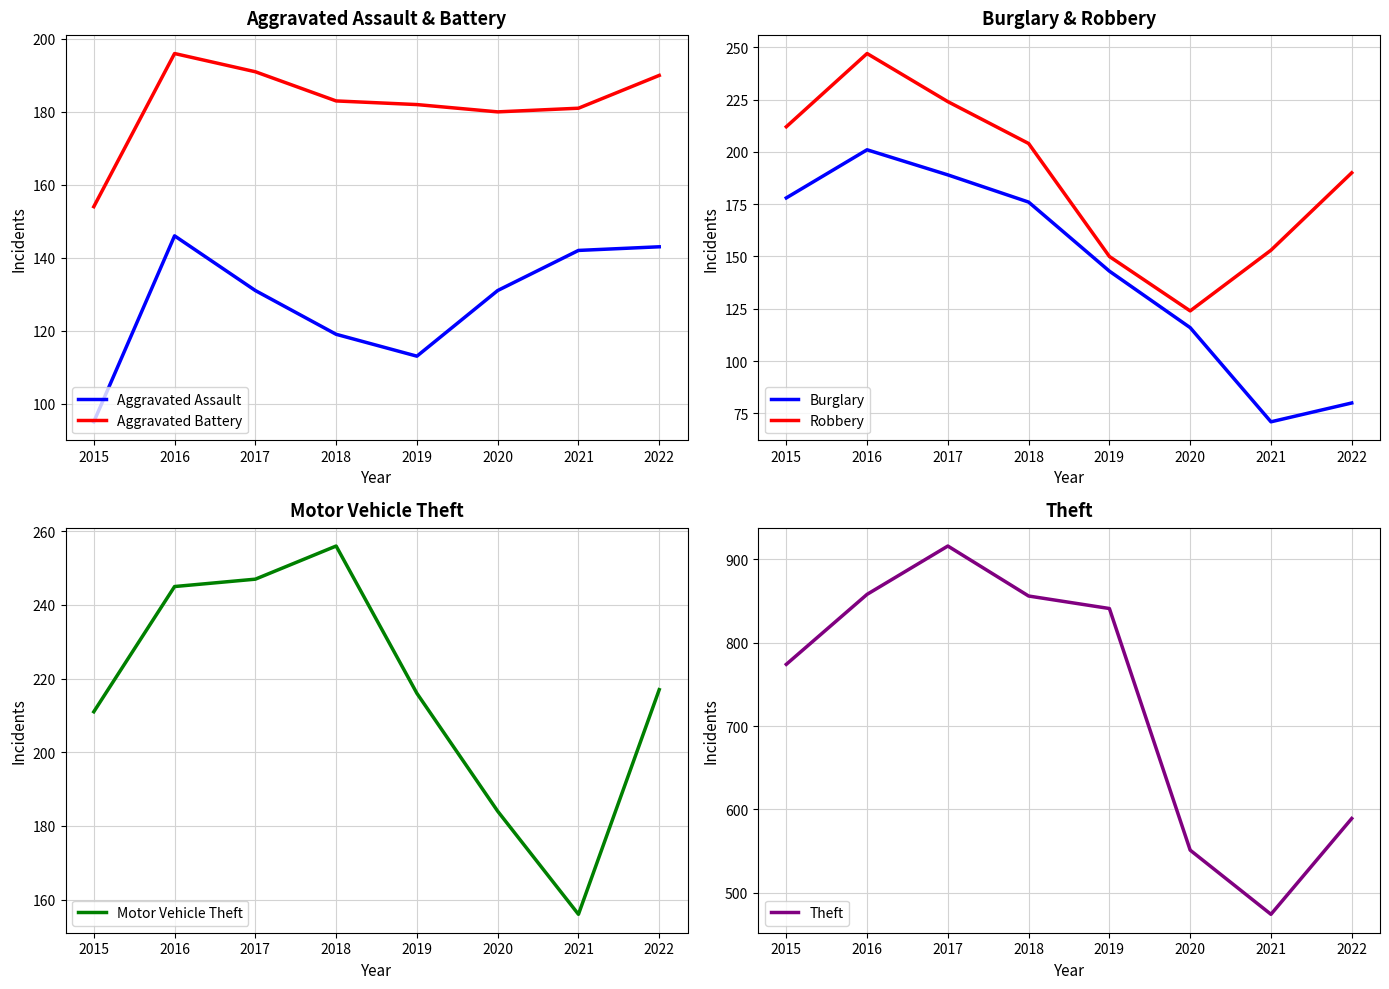

Count the number of data series in this chart.

6